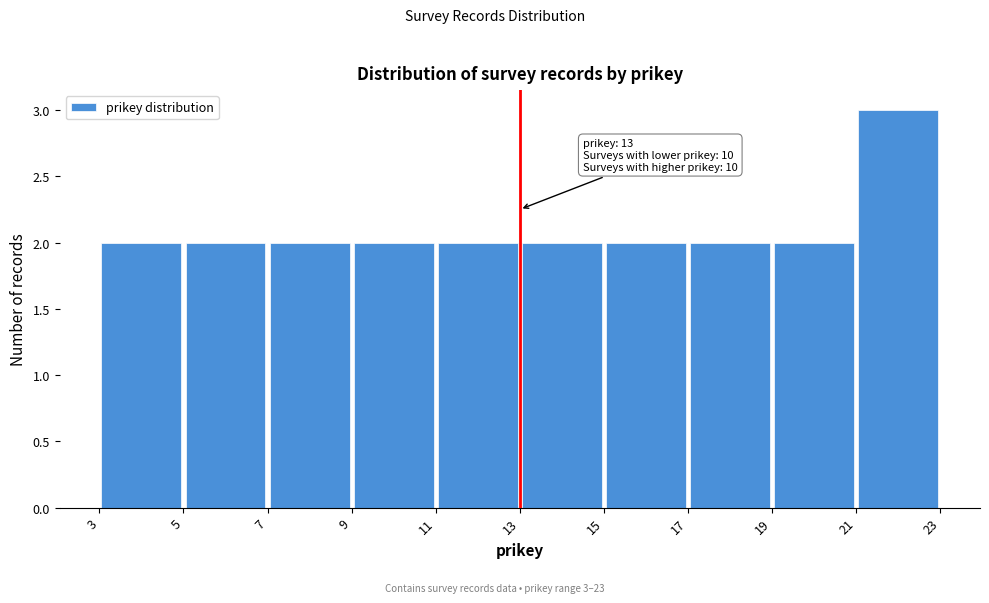

Which range on the x-axis has the tallest bar?

21 to 23